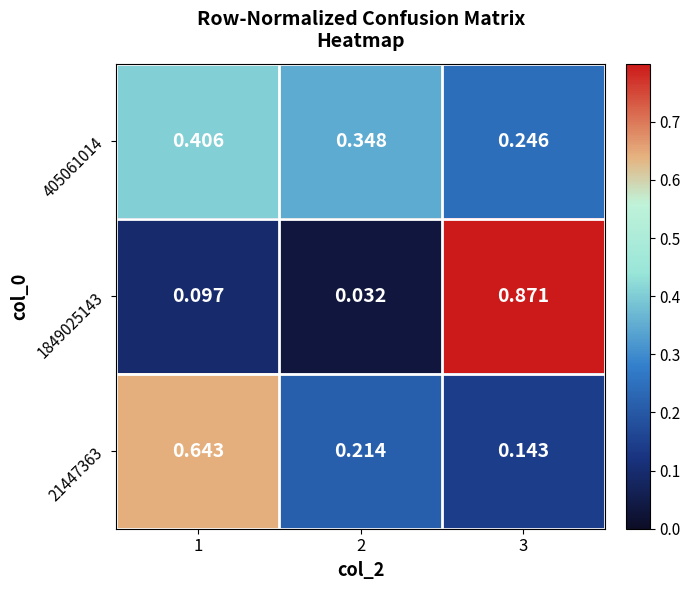

Is the value of 21447363 at 3 greater than the value of 1849025143 at 1?

Yes